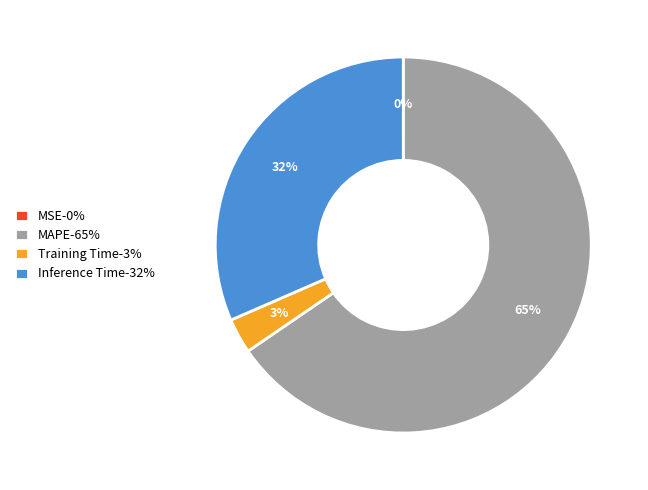

To the nearest percent, what portion does Inference Time represent?

32%